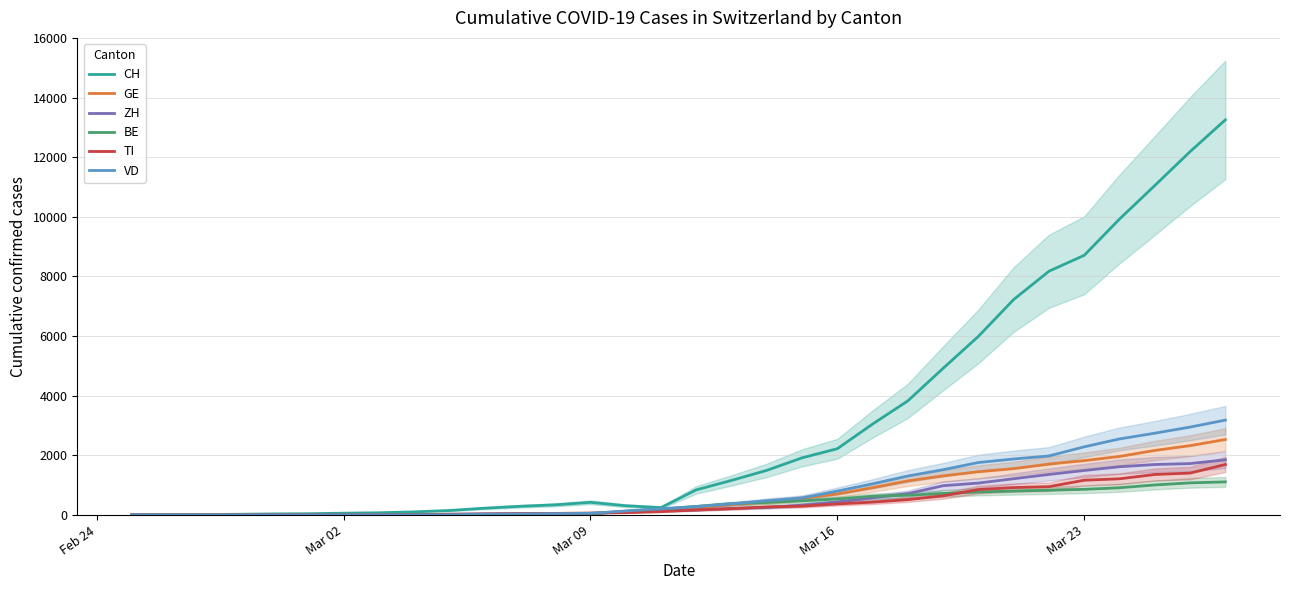

What is the highest value of the BE series?

1106